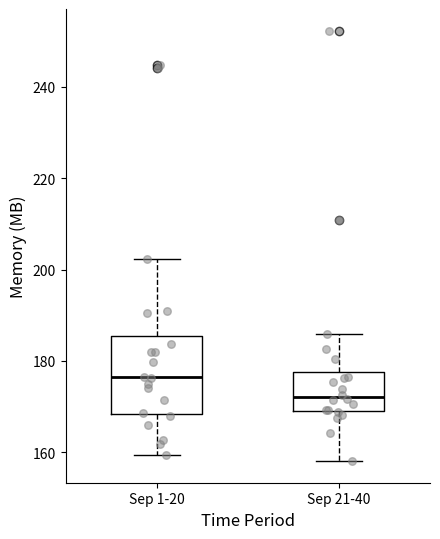

Which box has the lowest median line?

Sep 21-40